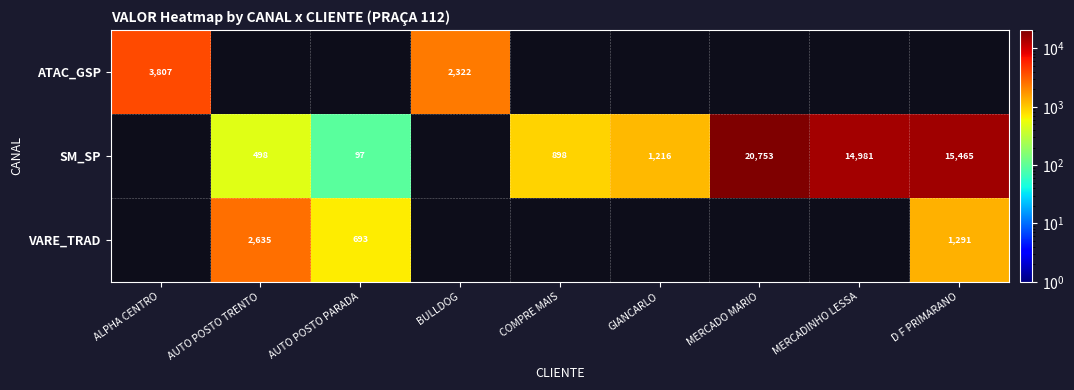

The SM_SP series shows 22152.1 at D F PRIMARANO. True or false?

False